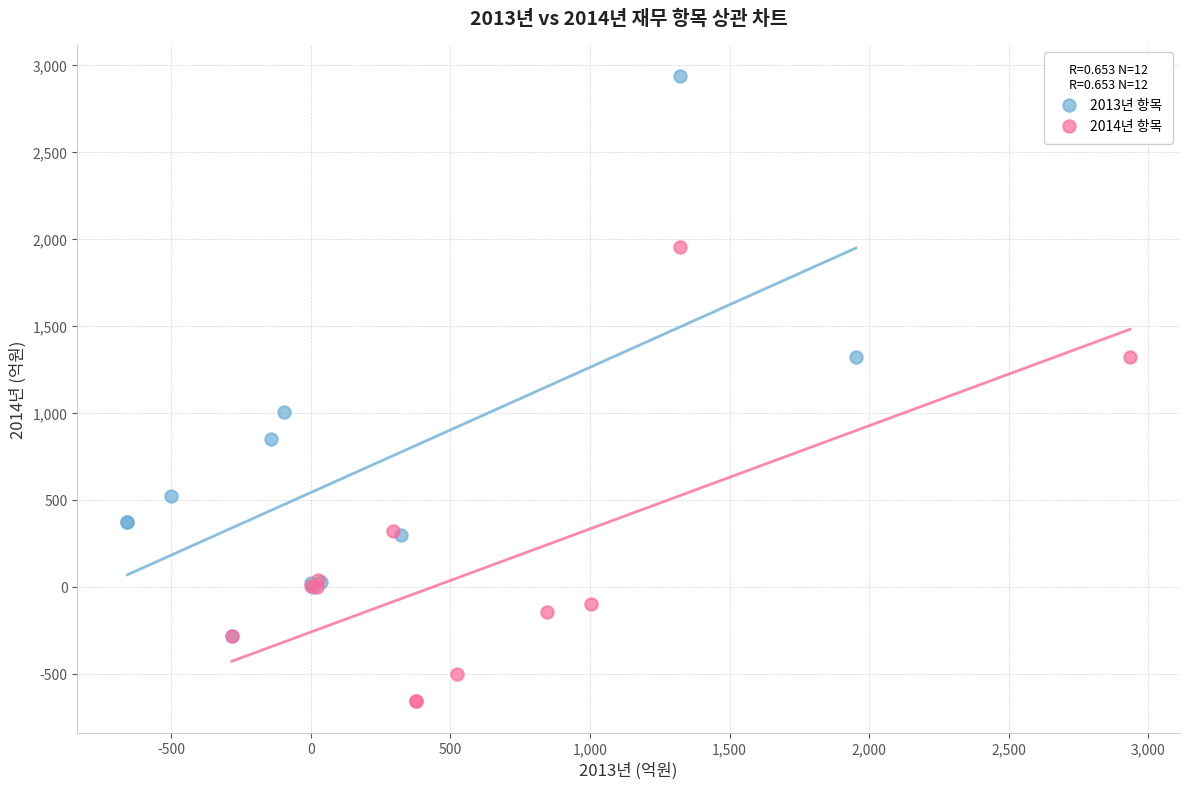

Which series reaches the maximum Y coordinate?

2013년 항목